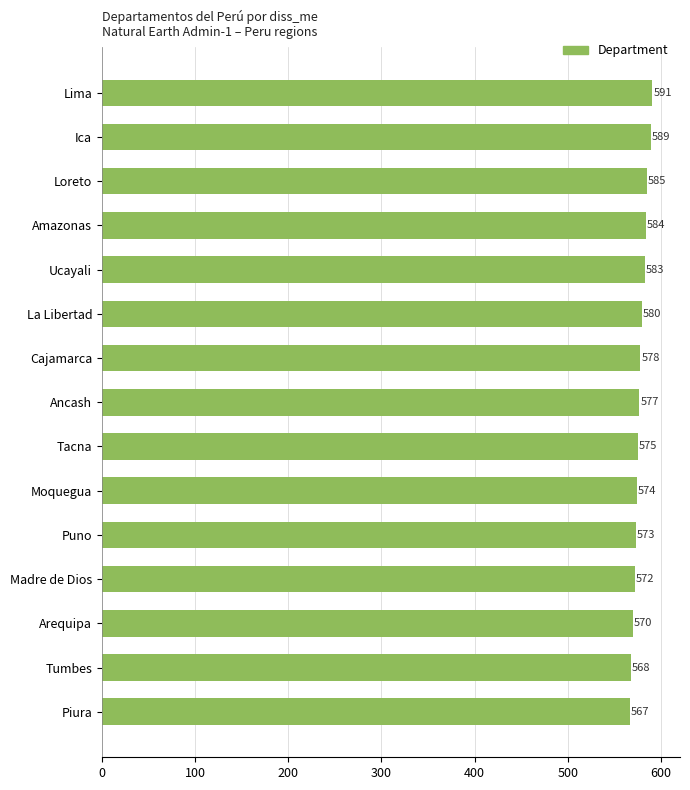

List the labels in order of value, largest first.

Lima, Ica, Loreto, Amazonas, Ucayali, La Libertad, Cajamarca, Ancash, Tacna, Moquegua, Puno, Madre de Dios, Arequipa, Tumbes, Piura